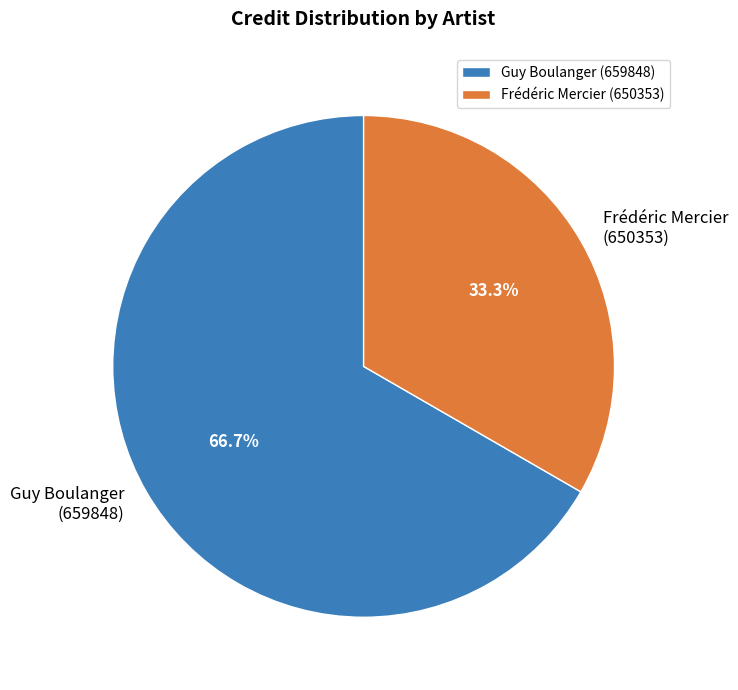

Rank the categories by value from highest to lowest.

Guy Boulanger (659848), Frédéric Mercier (650353)